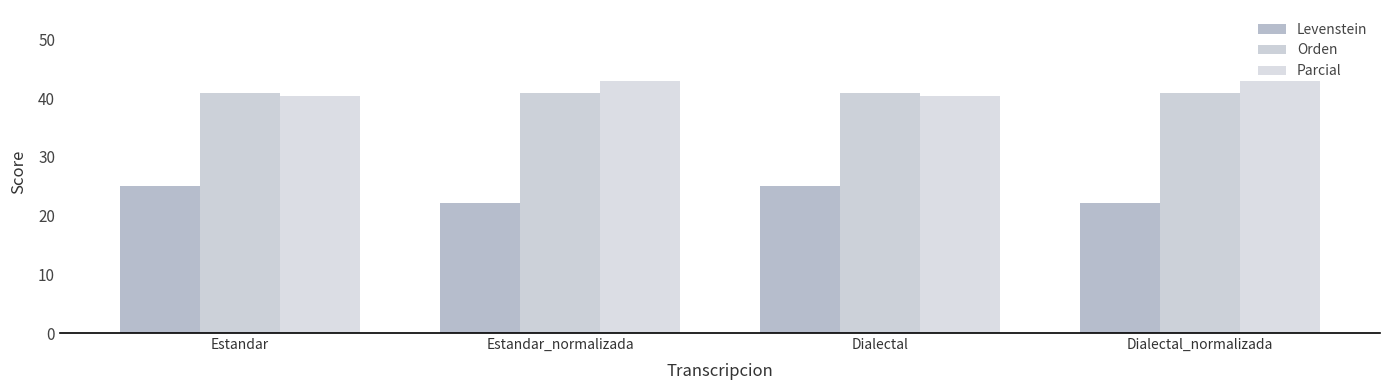

What position from the right is Estandar?

4